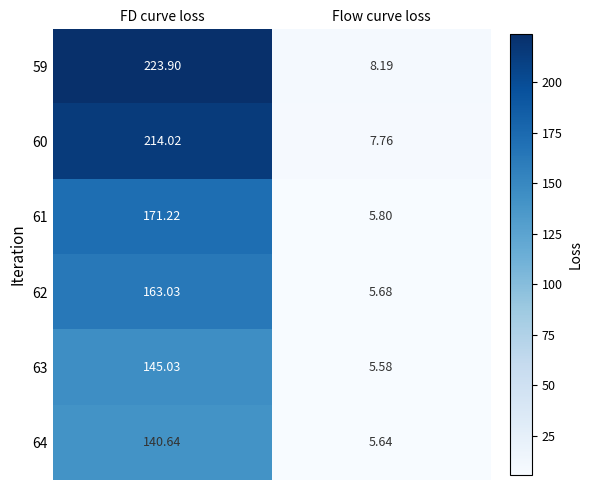

What is the greatest value displayed?

223.9